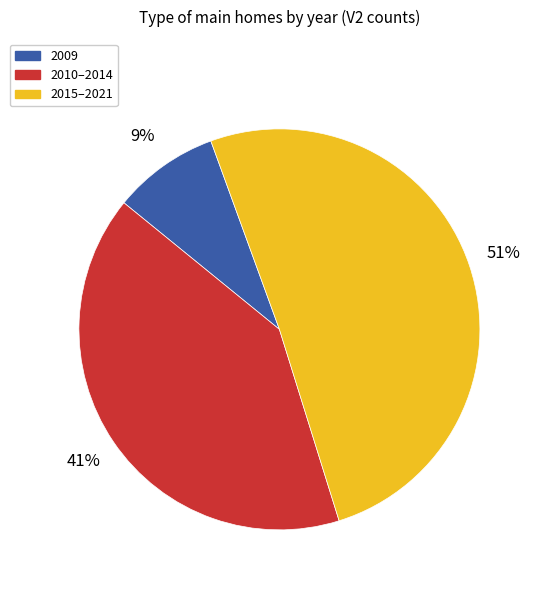

What percentage is the 2009 slice, to the nearest percent?

9%